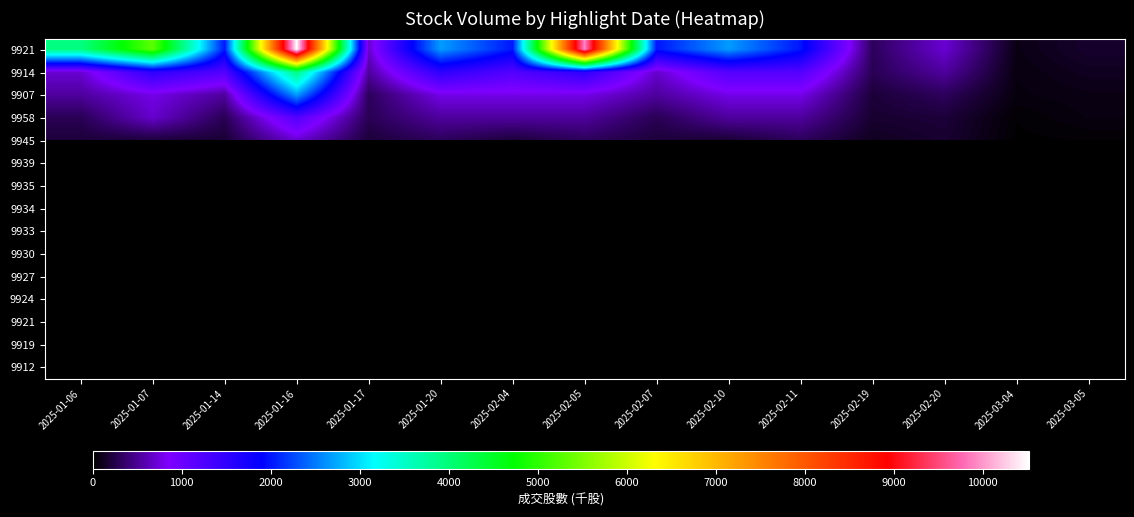

How many categories are shown in the chart?

15